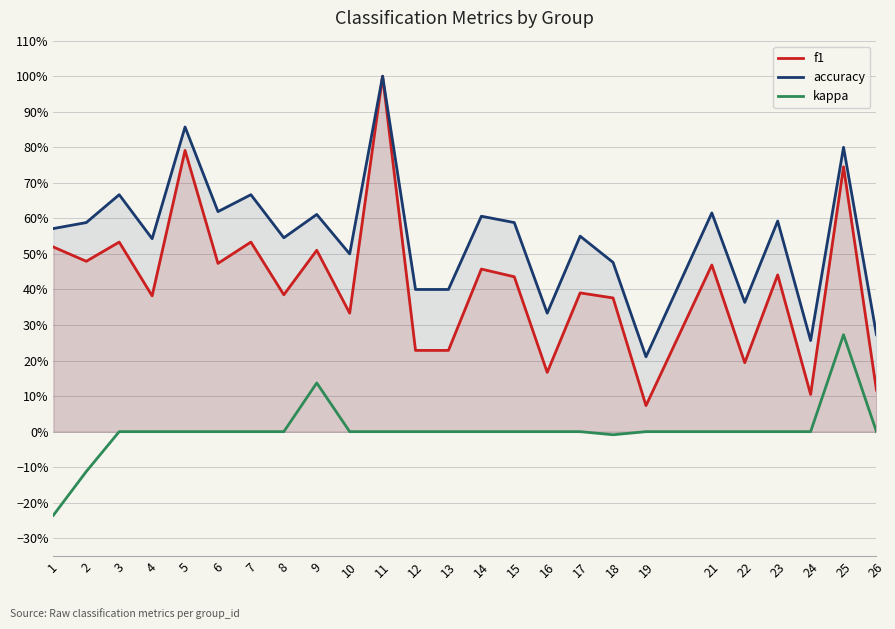

True or false: f1 has a value of 0.3 at 10.

True